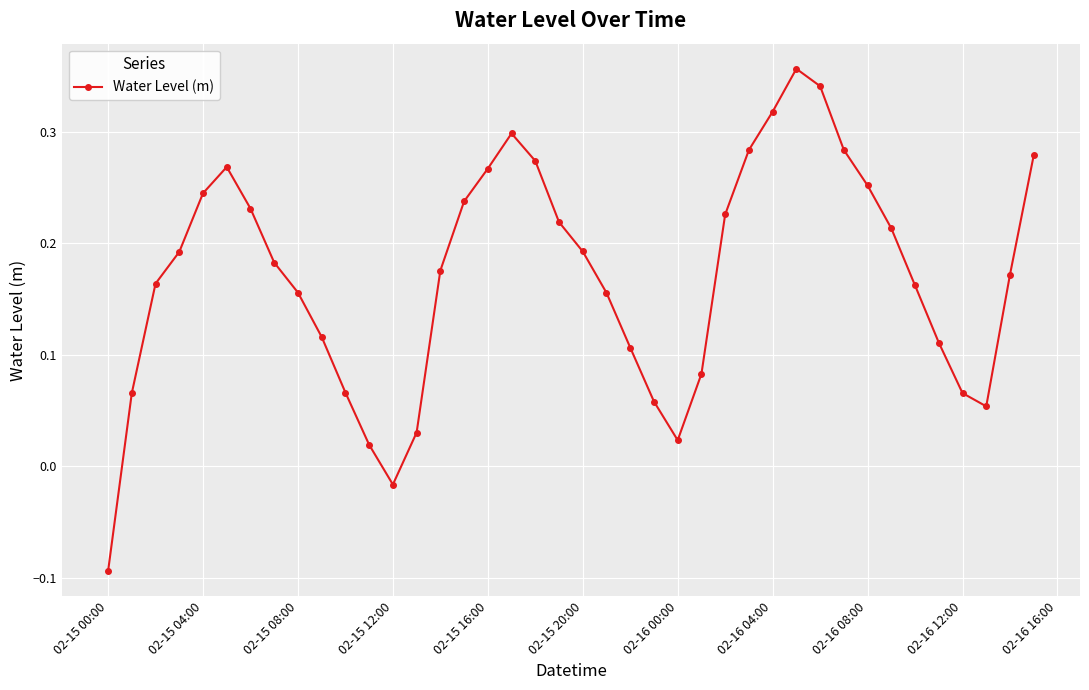

What is the sum of all values?

6.8